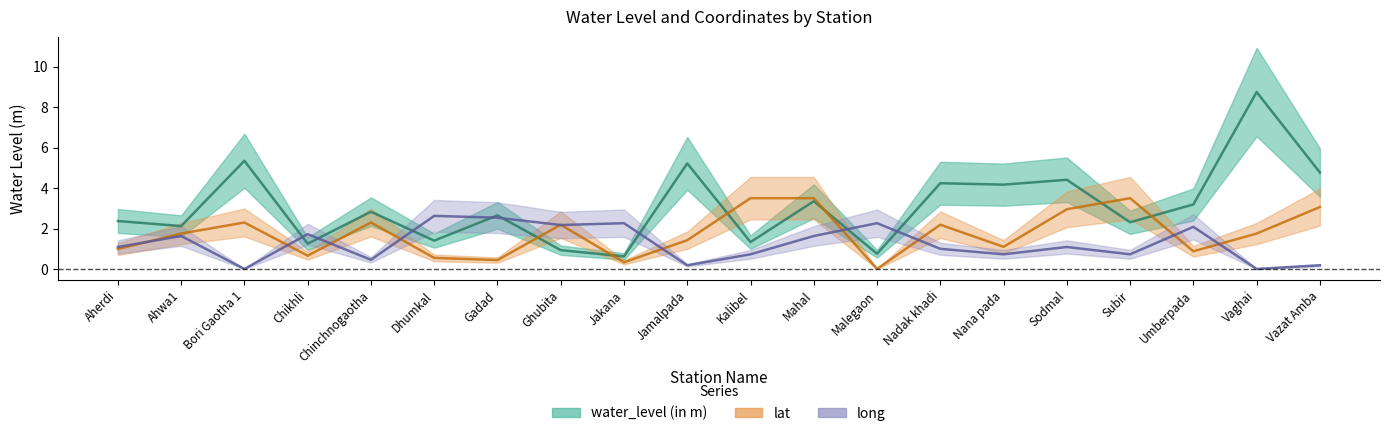

Which series has the largest range (max minus min)?

water_level (in m)